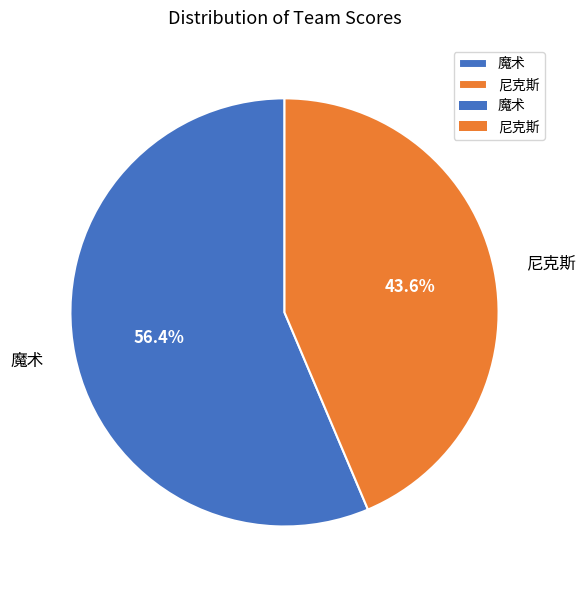

The 尼克斯 slice represents 57% of the pie. True or false?

False